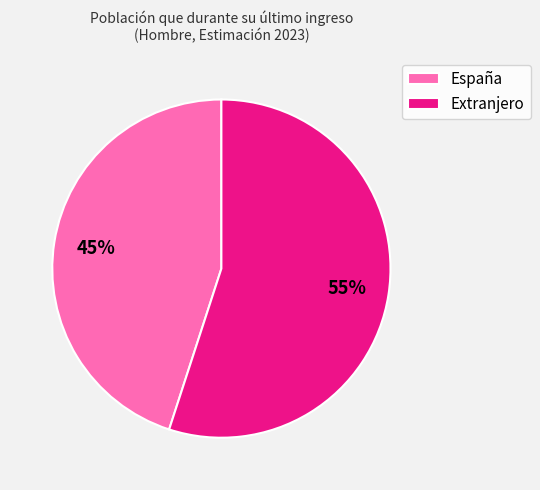

Does any single category account for the majority?

Yes